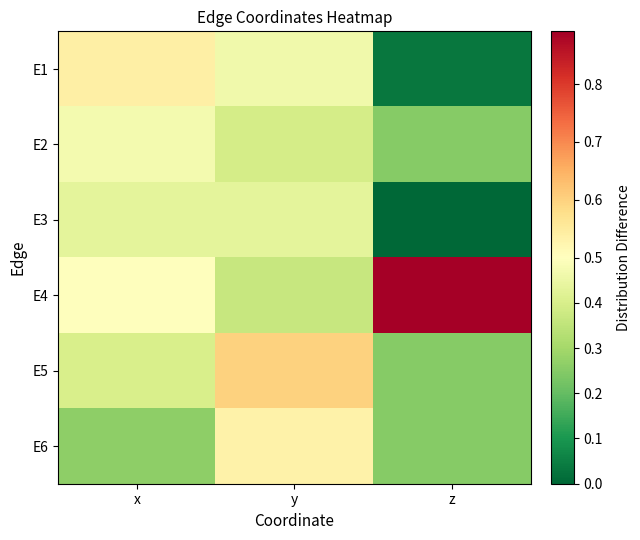

Which series changed the most between x and y?

E6